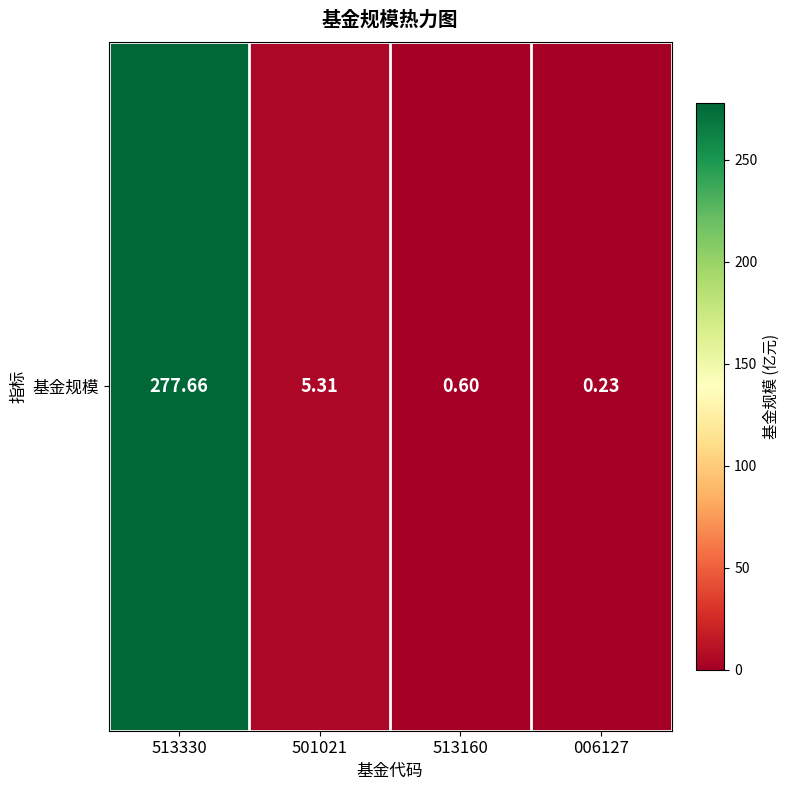

Reading right to left, extract all data points from this chart.

006127=0.2	513160=0.6	501021=5.3	513330=277.7